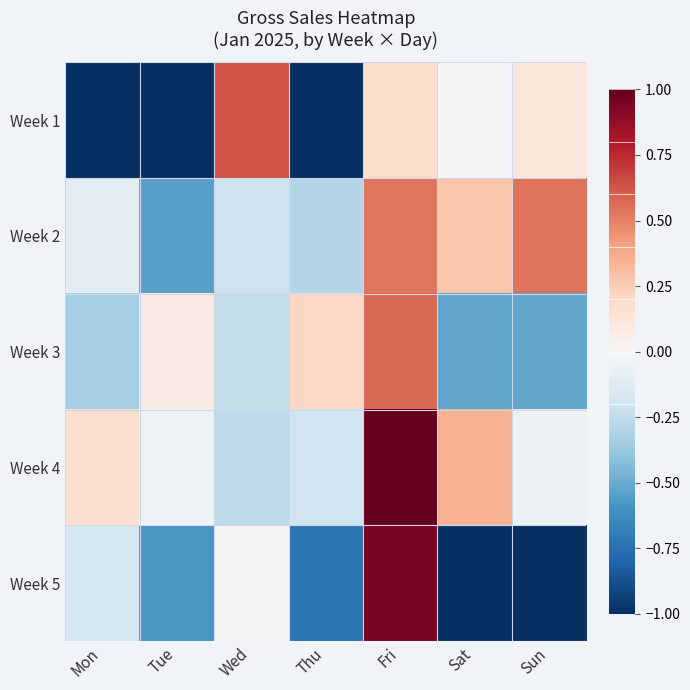

What is the spread (max minus min) of values at Tue?

1.1